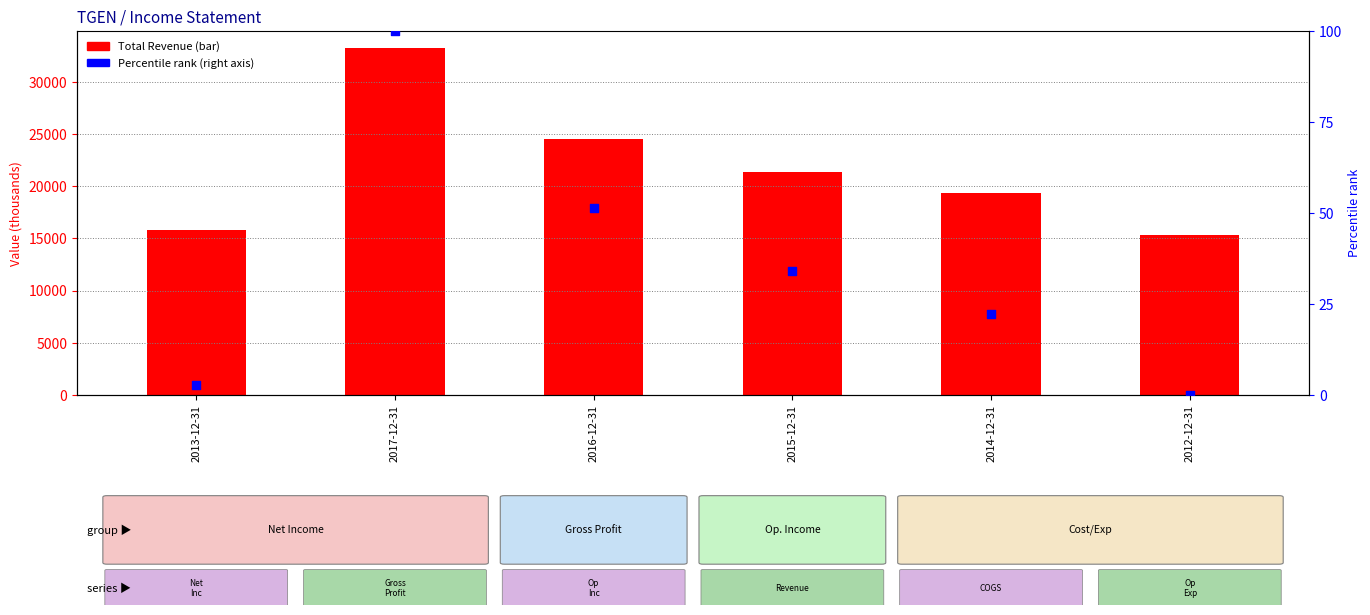

Which series reaches the minimum Y coordinate?

Percentile rank (Revenue)